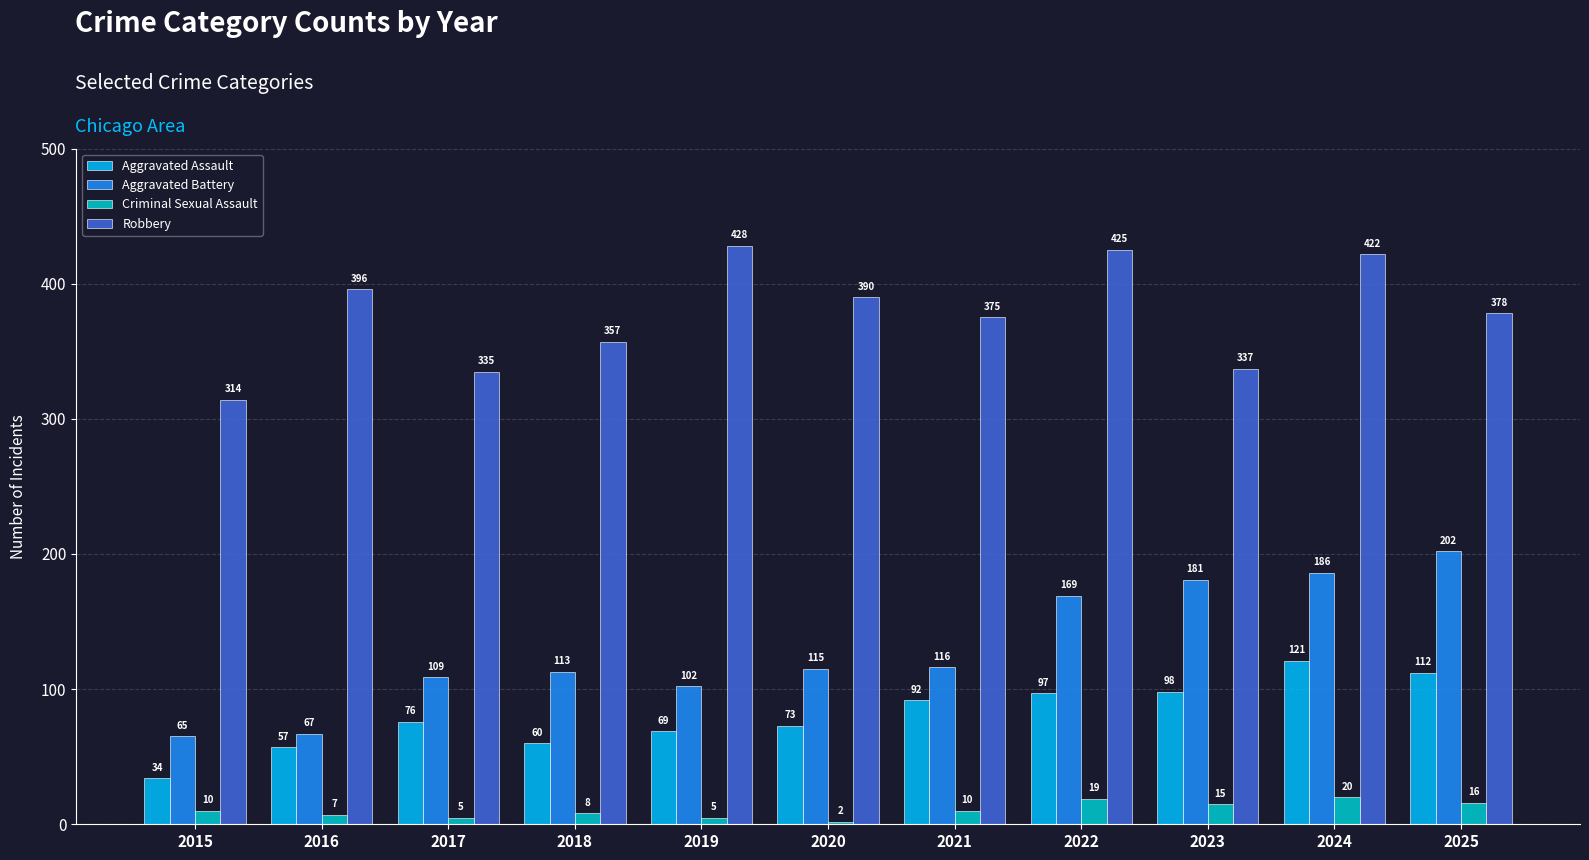

At 2020, list the series in order from largest to smallest.

Robbery, Aggravated Battery, Aggravated Assault, Criminal Sexual Assault